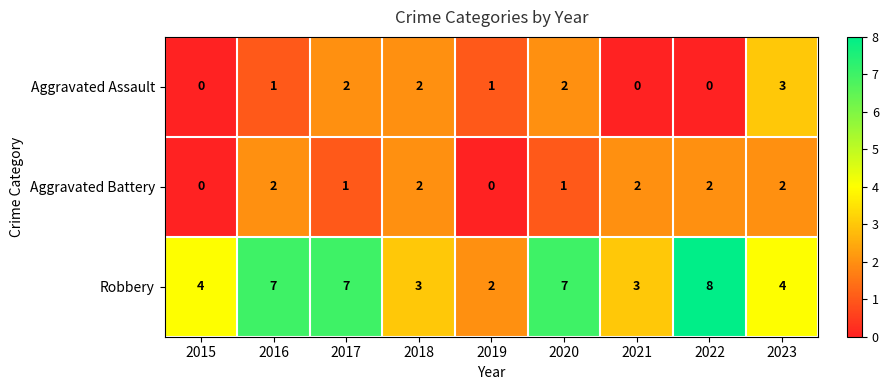

Reading left to right, what are all the values shown in this chart?

Aggravated Assault: 0	1	2	2	1	2	0	0	3
Aggravated Battery: 0	2	1	2	0	1	2	2	2
Robbery: 4	7	7	3	2	7	3	8	4